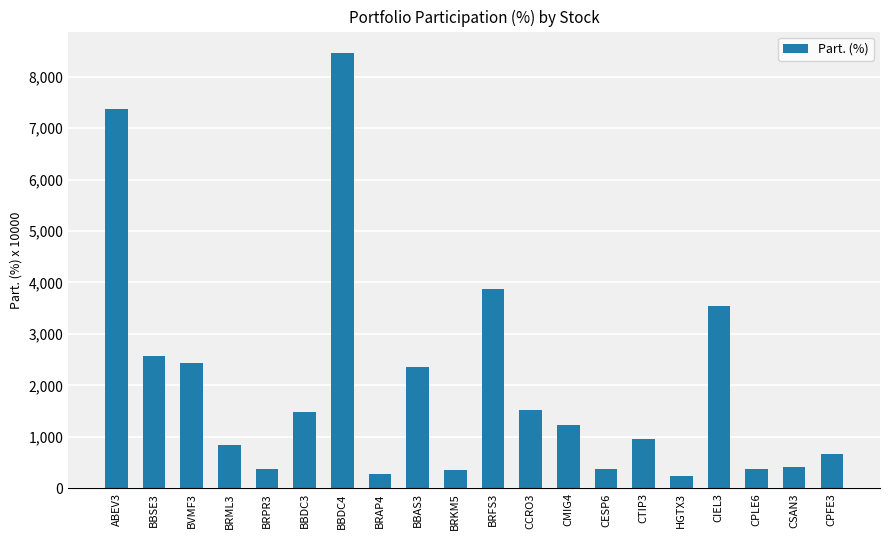

How many data points are less than 1227?

10